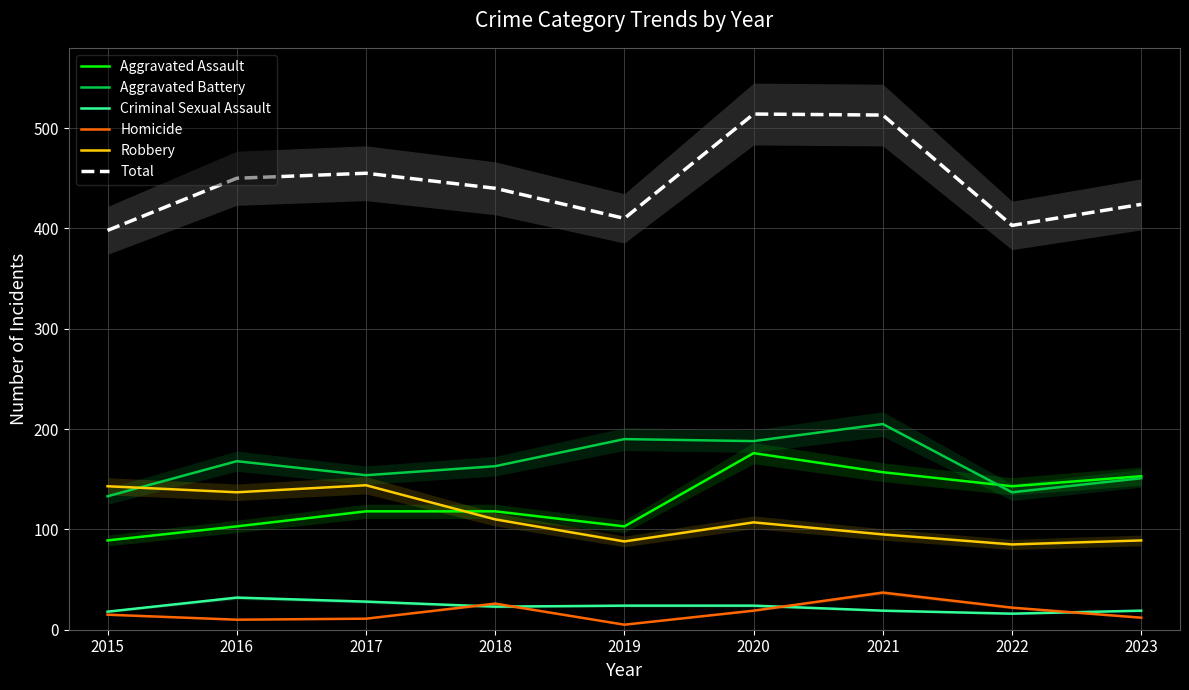

What is the greatest value displayed?

514